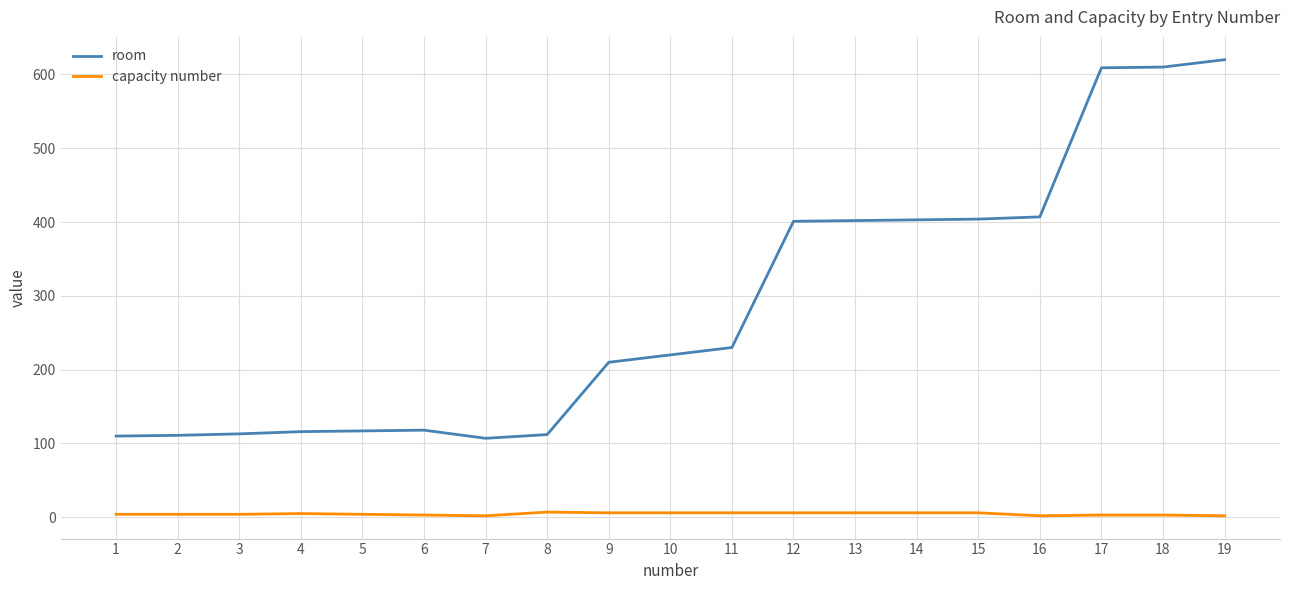

What is the difference between the maximum and minimum values in the room series?

513